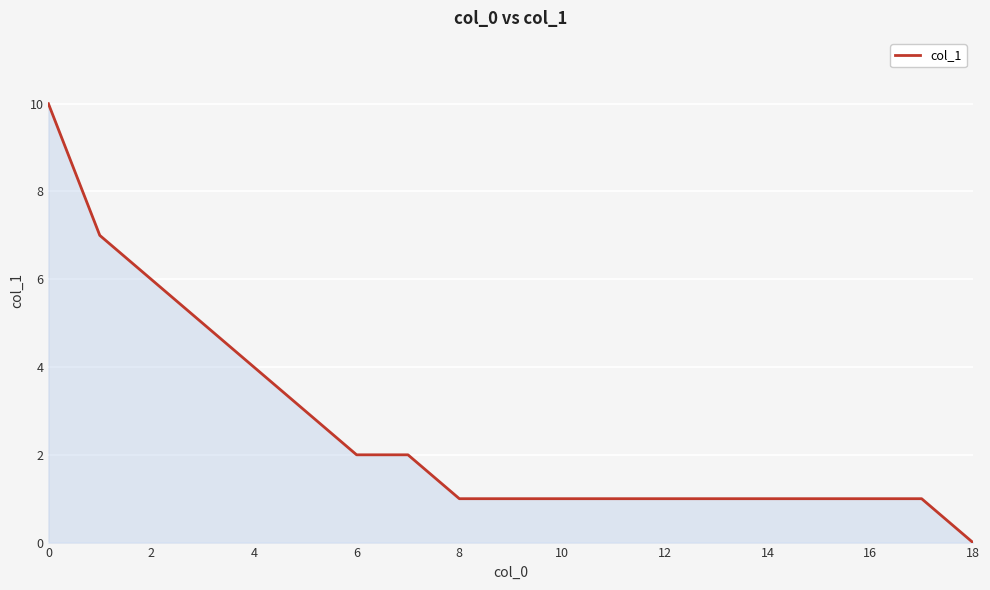

Count the values in the range 1 to 4.

14